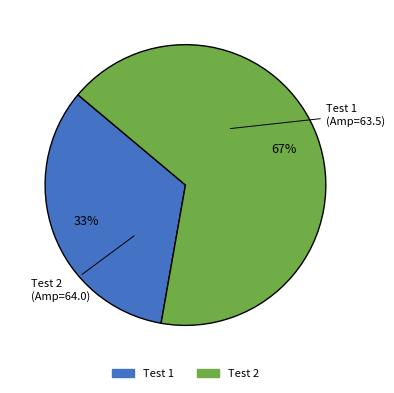

What is the ratio of the value at Test 1 to the value at Test 2?

0.5